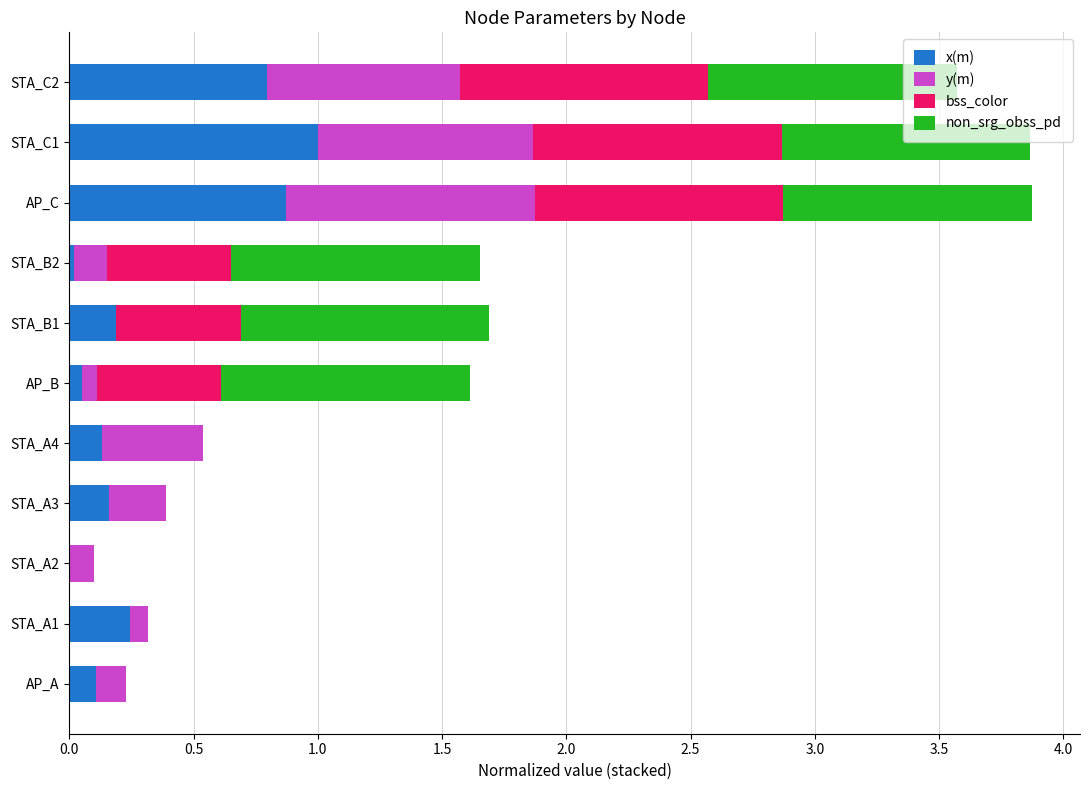

What is the total value across all series at STA_A3?

0.4